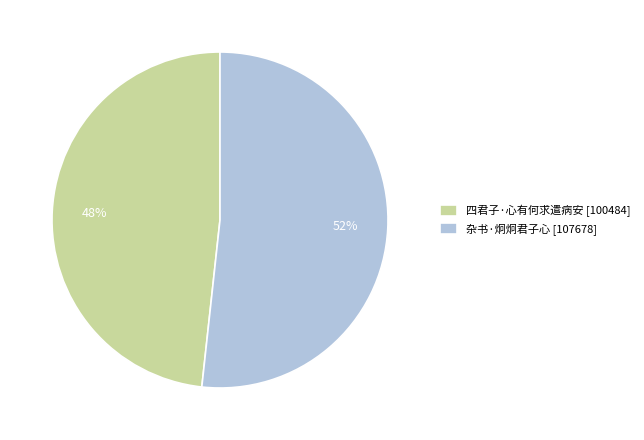

The 杂书·炯炯君子心 slice represents 64% of the pie. True or false?

False